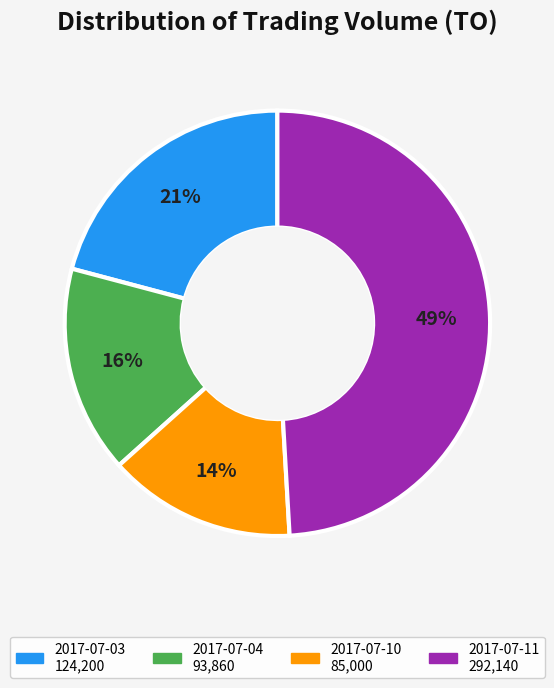

What is the ratio of the value at 2017-07-04 to the value at 2017-07-10?

1.1